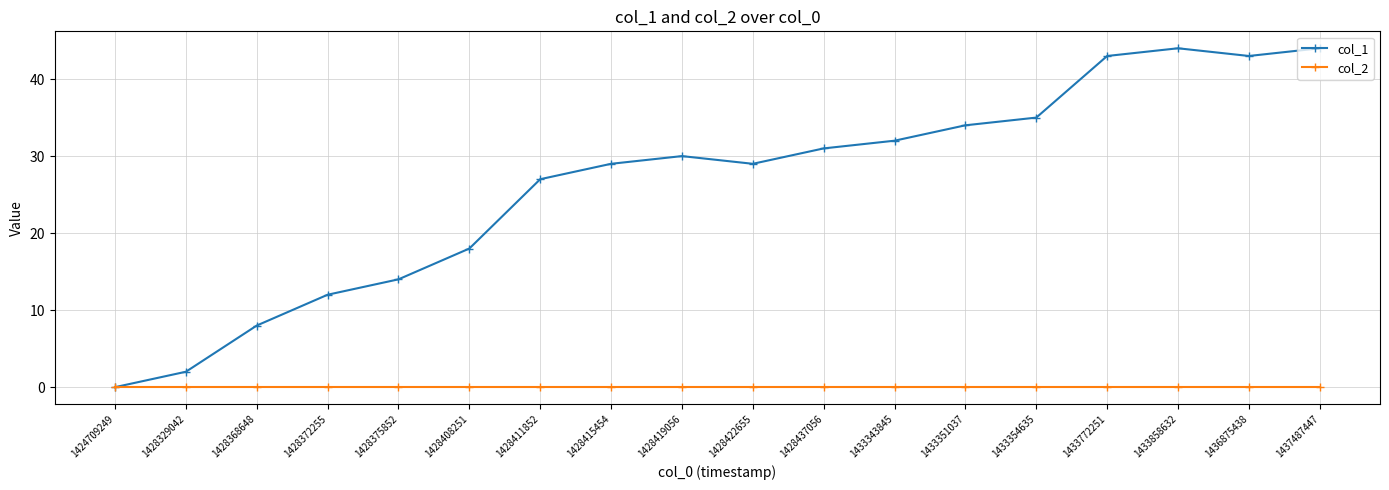

Which series has the largest range (max minus min)?

col_1